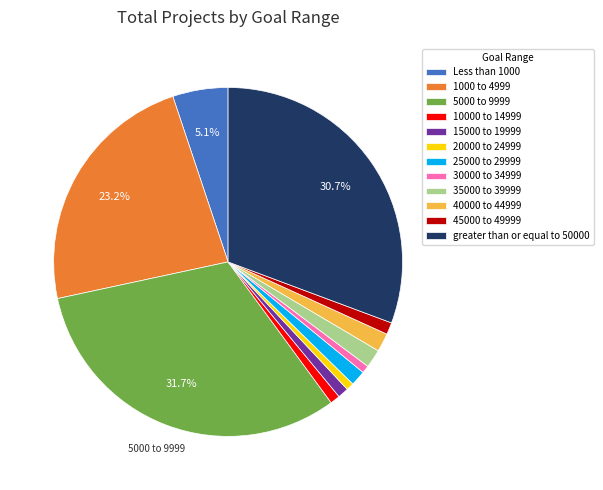

Combined, do 25000 to 29999 and 35000 to 39999 account for over 50%?

No